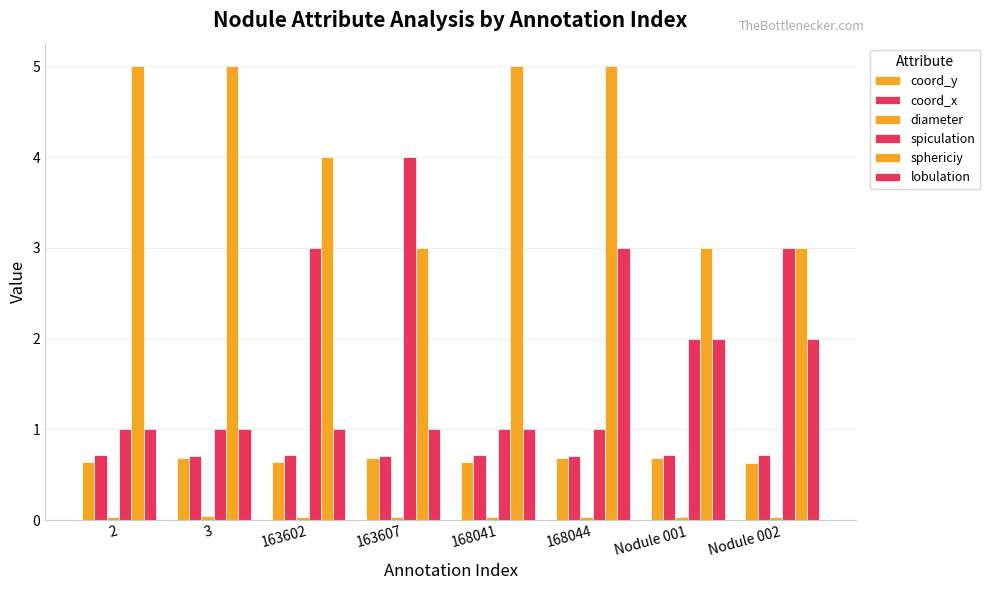

How many values in the spiculation series are below 2?

4